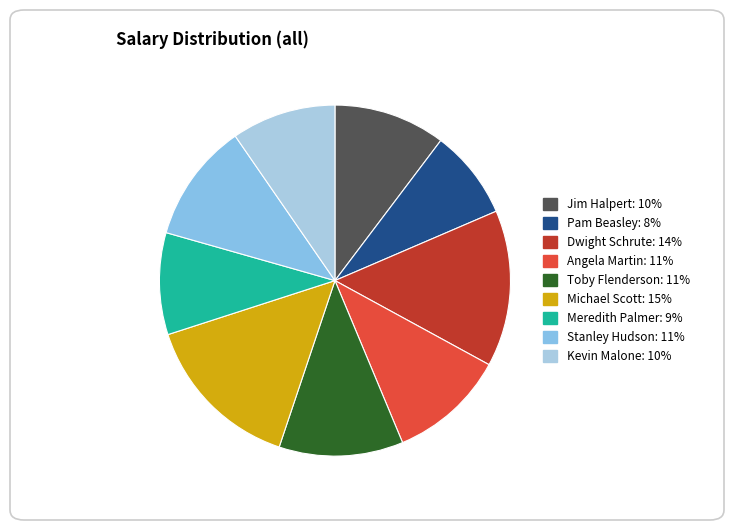

Is there any slice that represents more than half of the pie?

No